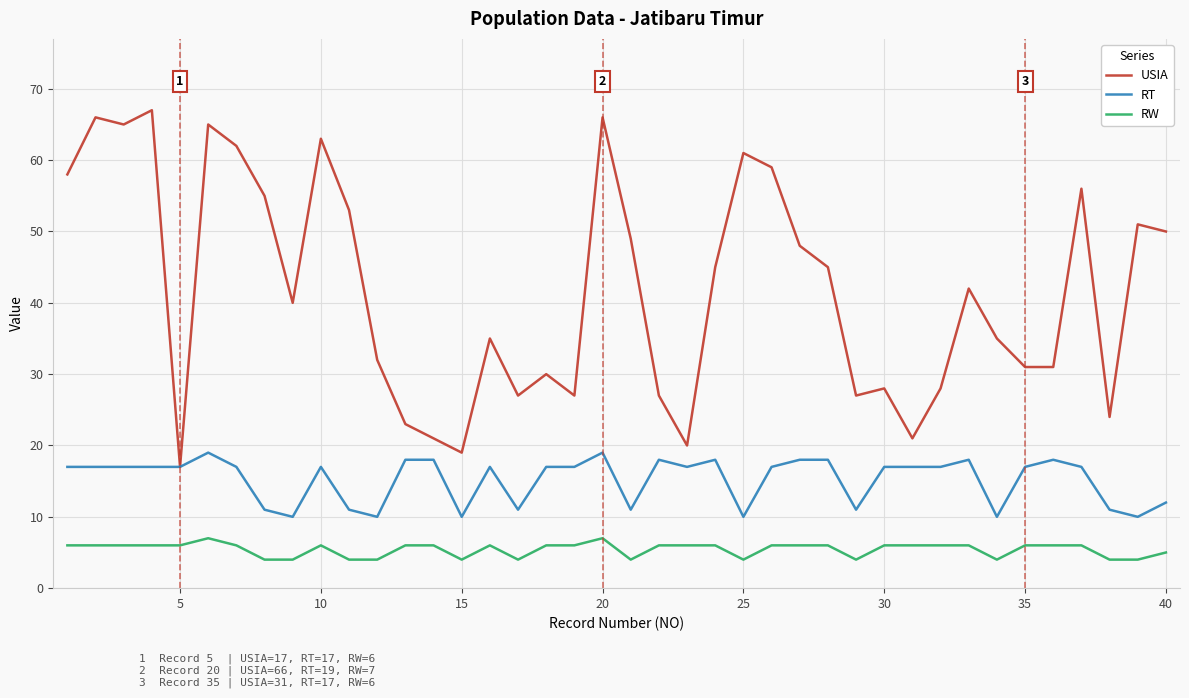

True or false: RW and RT intersect in this chart.

False